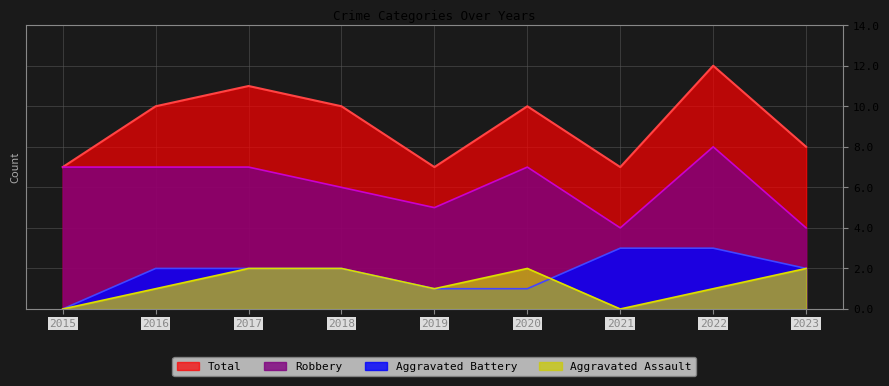

How many data points in Aggravated Assault are less than 1?

2